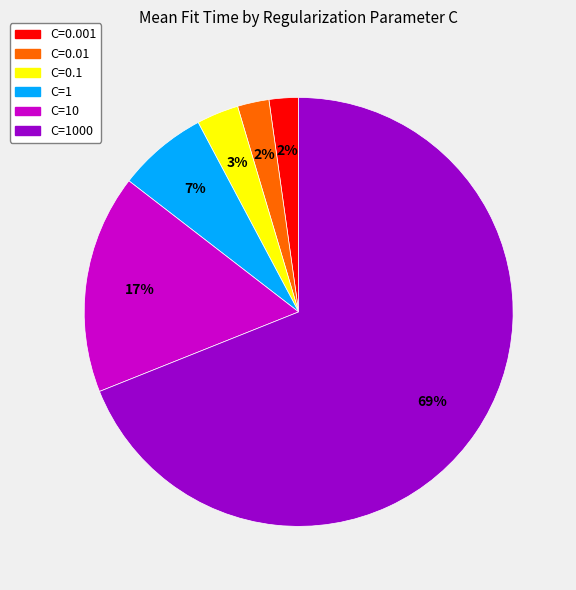

To the nearest percent, what is the average slice percentage?

17%